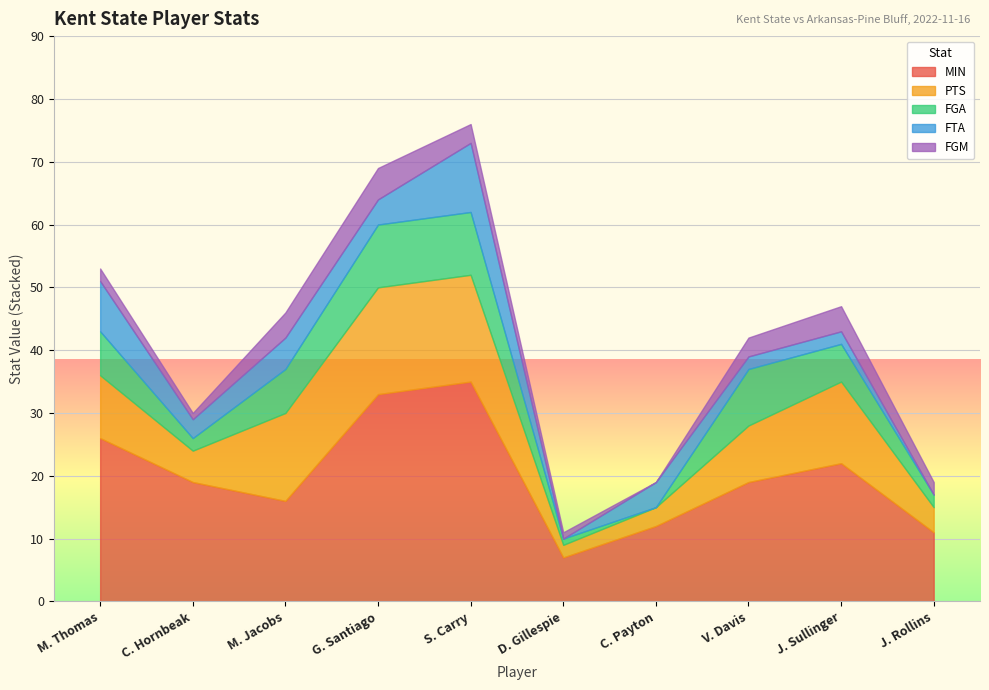

What is the difference between the PTS values at J. Rollins and C. Payton?

1